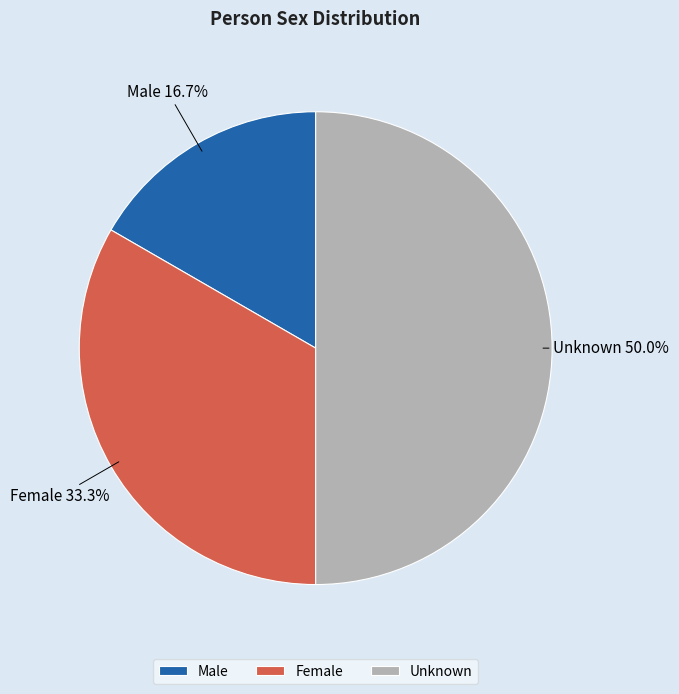

What percentage is the Female slice, to the nearest percent?

33%